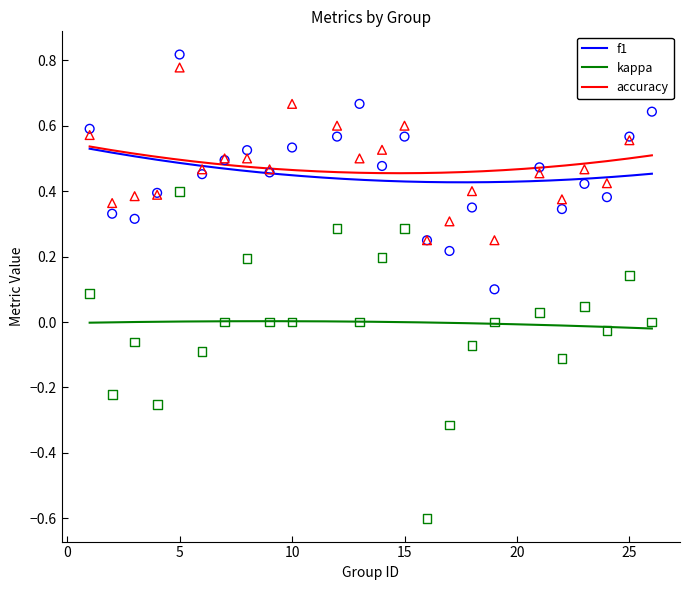

Is the value of kappa at 19 greater than the value of accuracy at 9?

No